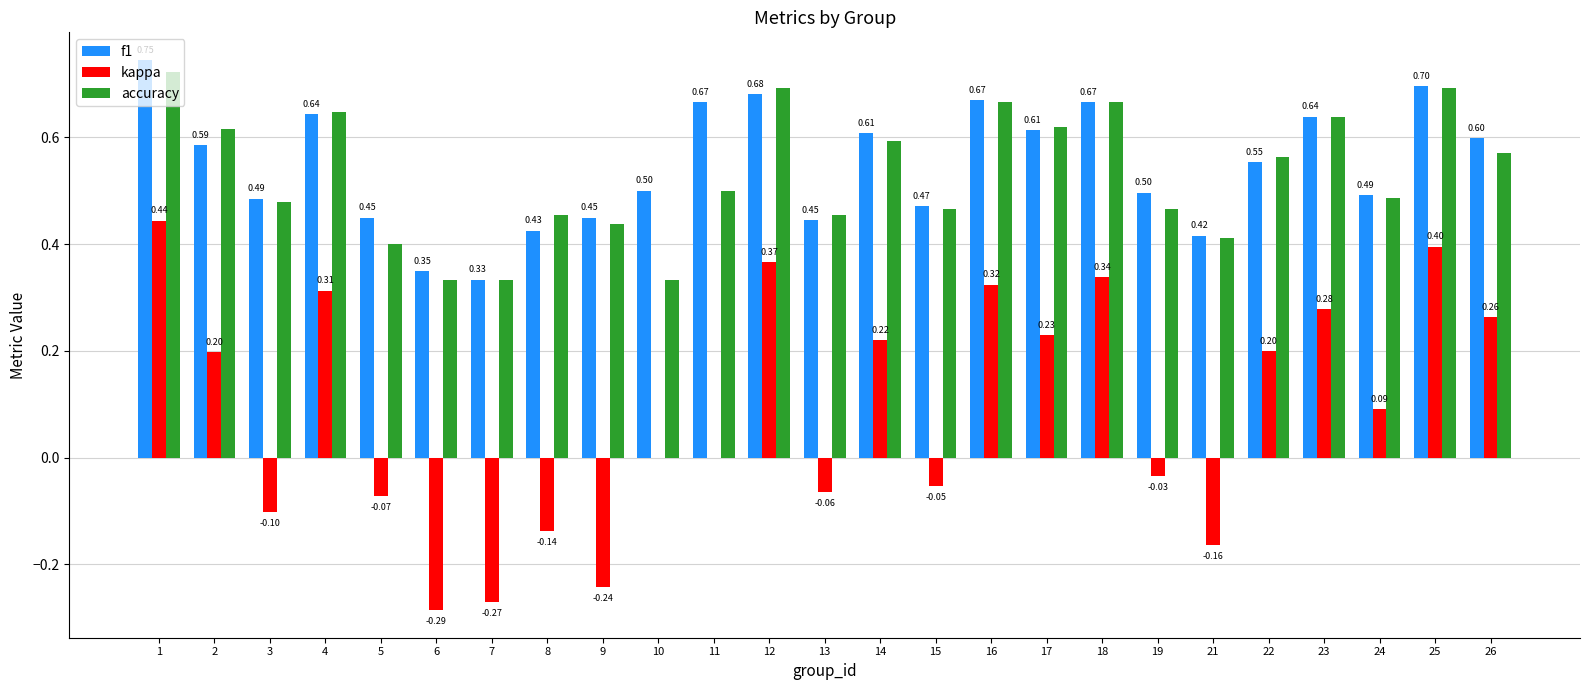

What is the sum of the accuracy values at 9 and 24?

0.9